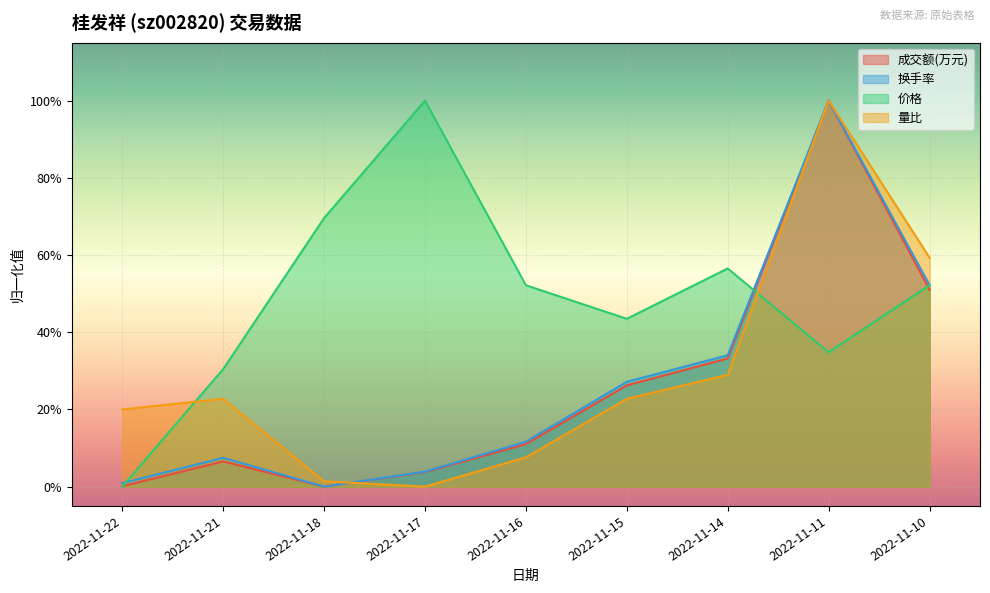

What is the total value across all series at 2022-11-14?

1.5